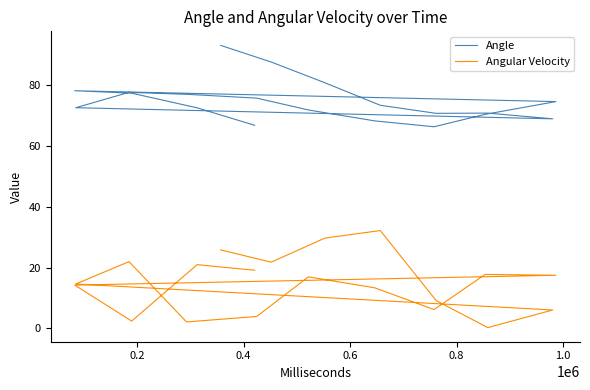

True or false: Angle and Angular Velocity intersect in this chart.

False